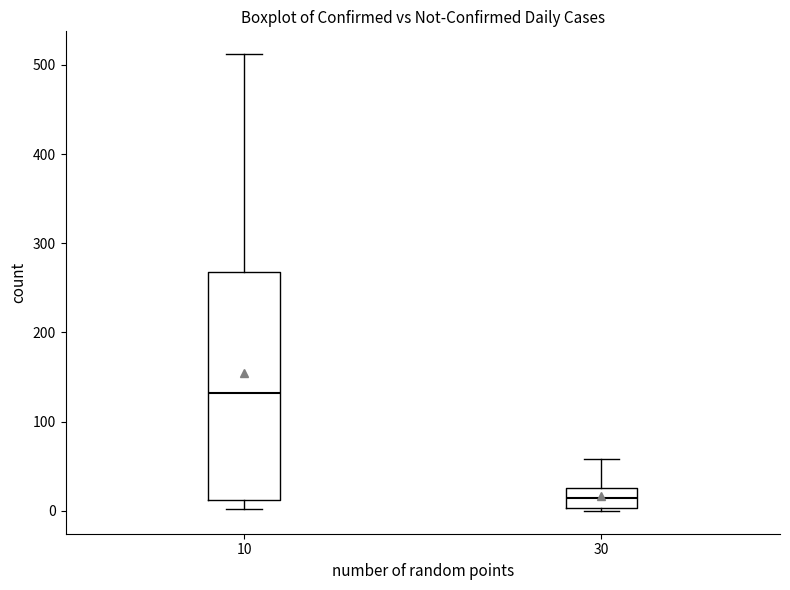

Which box has the lowest median line?

30